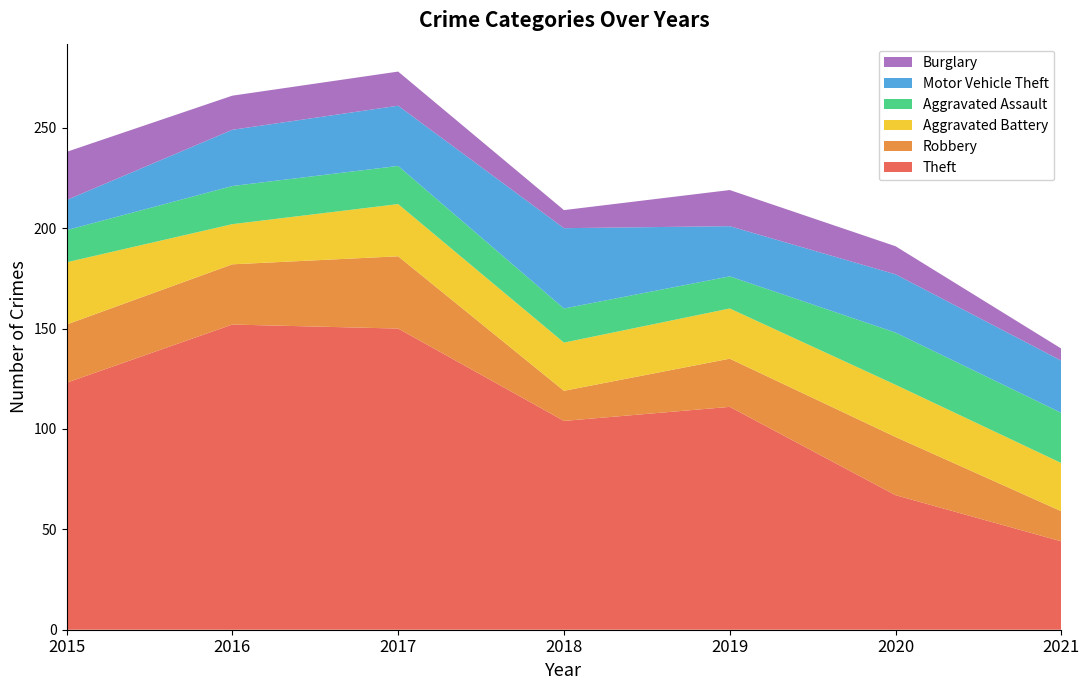

Reading right to left, extract all data points from this chart.

Theft: 44	67	111	104	150	152	123
Robbery: 15	29	24	15	36	30	29
Aggravated Battery: 24	26	25	24	26	20	31
Aggravated Assault: 25	26	16	17	19	19	16
Motor Vehicle Theft: 26	29	25	40	30	28	15
Burglary: 6	14	18	9	17	17	24